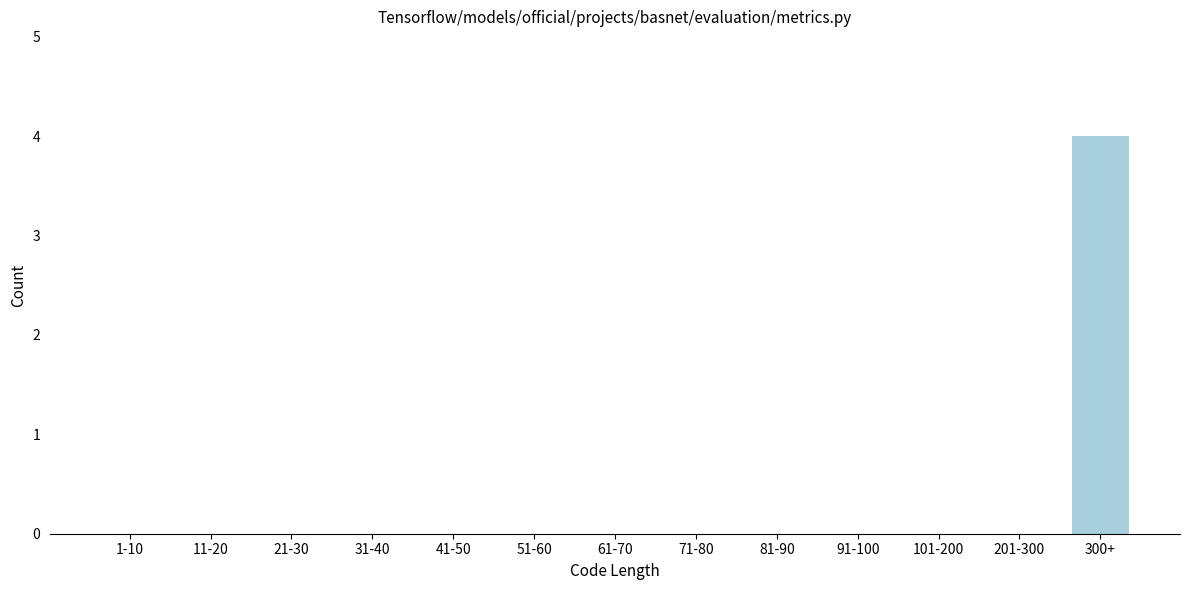

Reading left to right, list all the values displayed in this chart.

1-10=0	11-20=0	21-30=0	31-40=0	41-50=0	51-60=0	61-70=0	71-80=0	81-90=0	91-100=0	101-200=0	201-300=0	300+=4